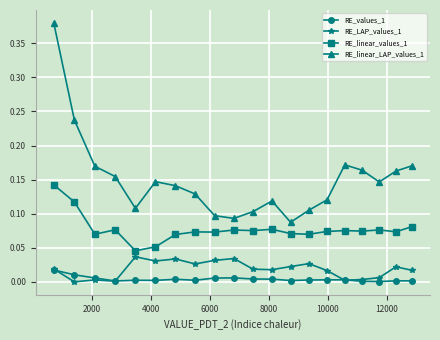

True or false: RE_LAP_values_1 has more than 2 interior local peaks.

True